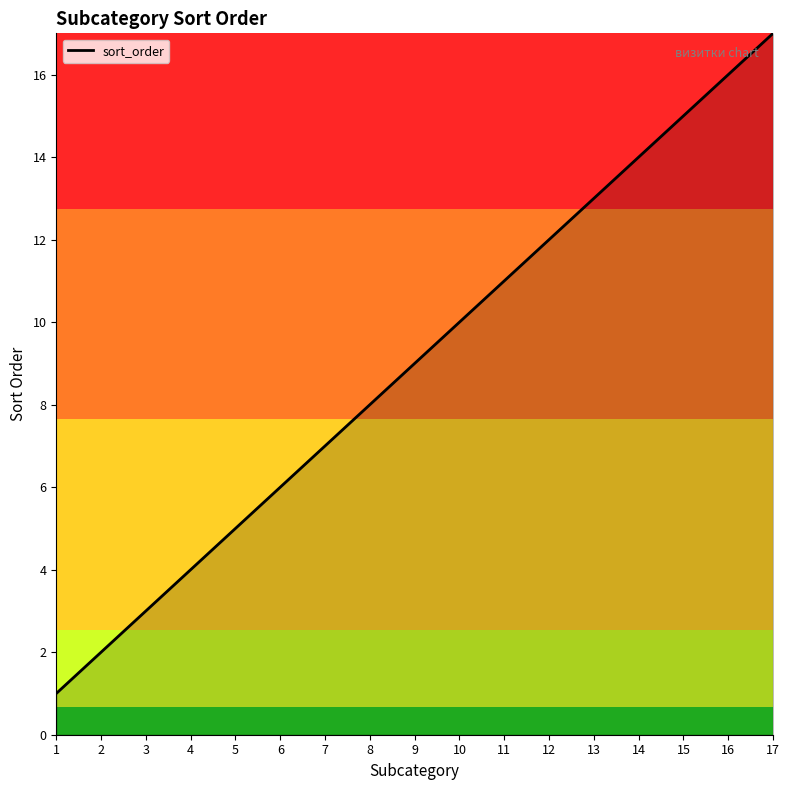

What is the change in value from 1 to 16?

+15